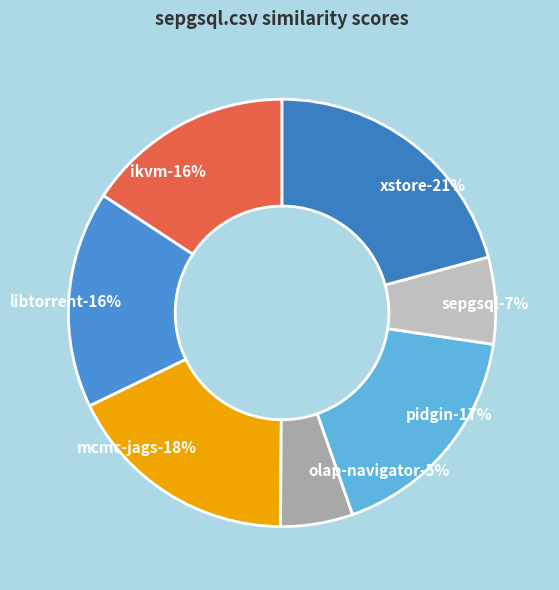

Is there any slice that represents more than half of the pie?

No